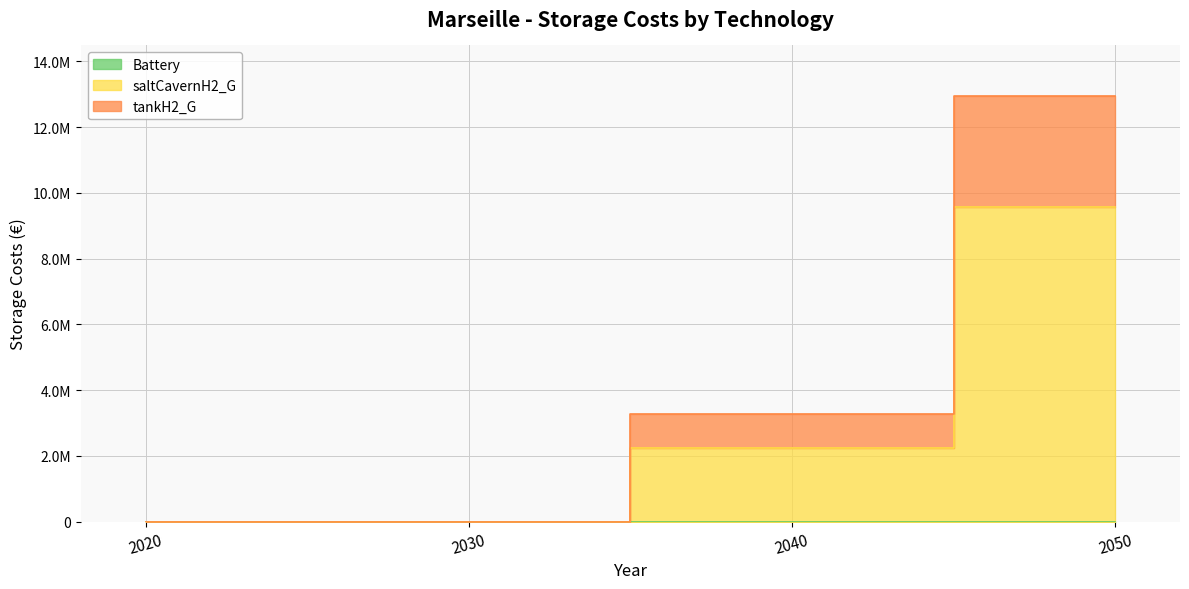

What is the difference between the highest and lowest values at 2050?

3373837.3